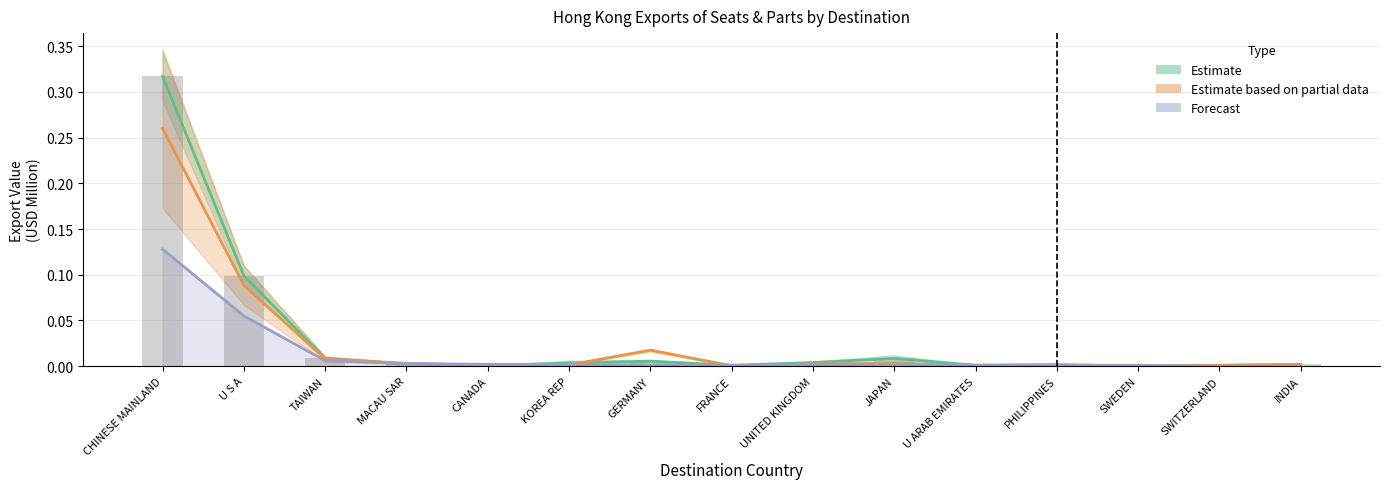

How many data points in 201907 are above 0?

14